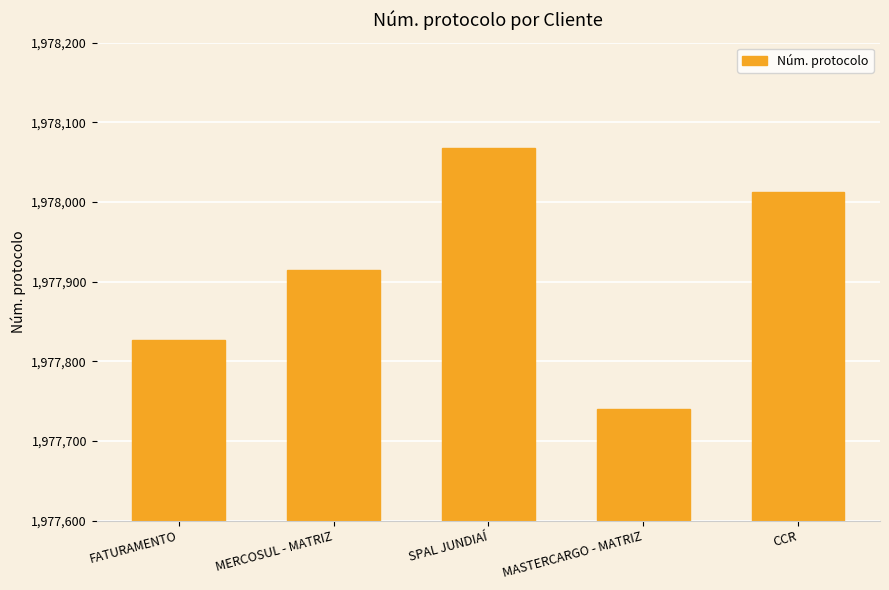

How many values are between 1977827 and 1978013?

3